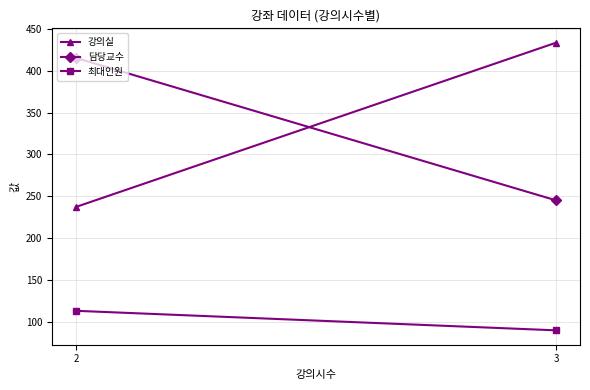

What are all the series names shown in the legend?

강의실, 담당교수, 최대인원